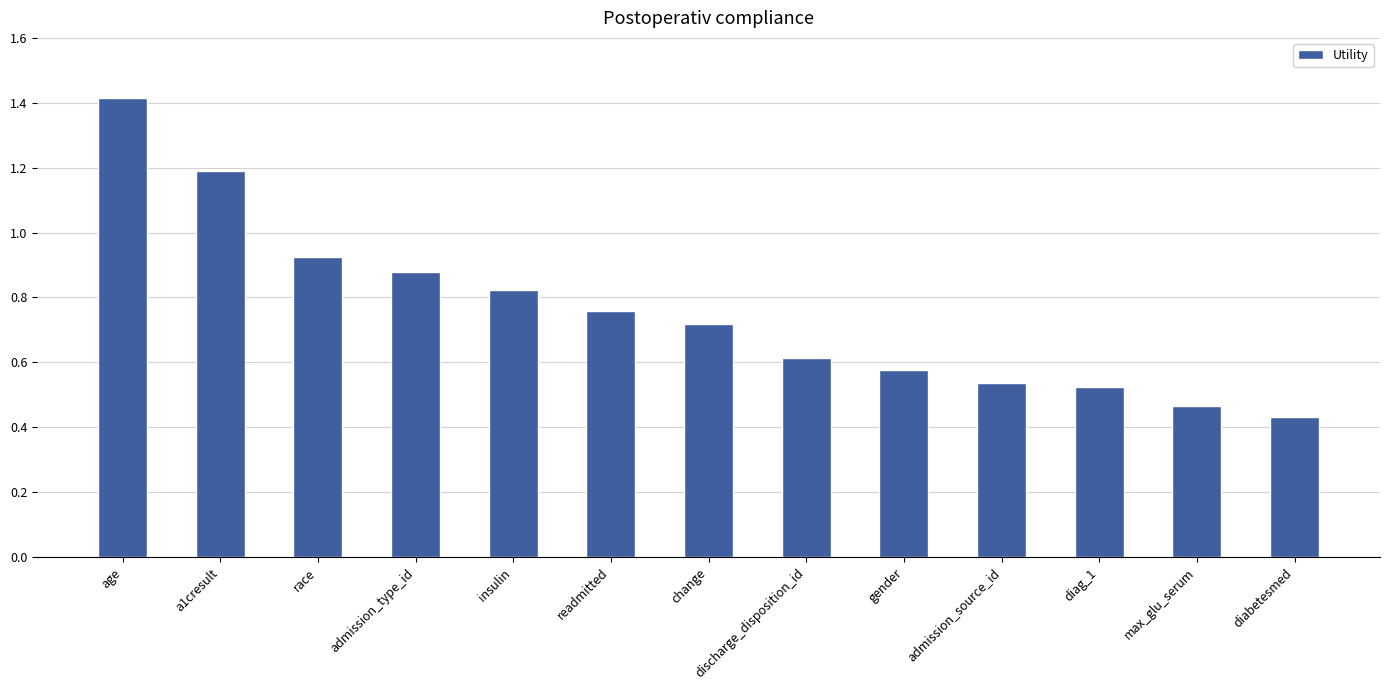

At which label is the value closest to 0?

diabetesmed